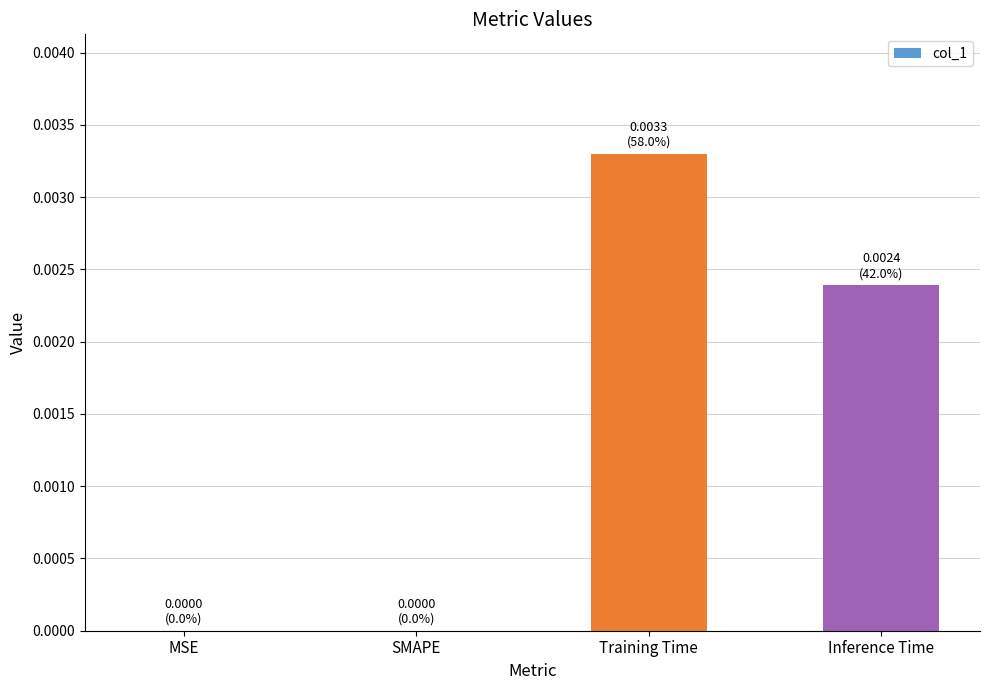

Which category has the highest value across all series?

Training Time